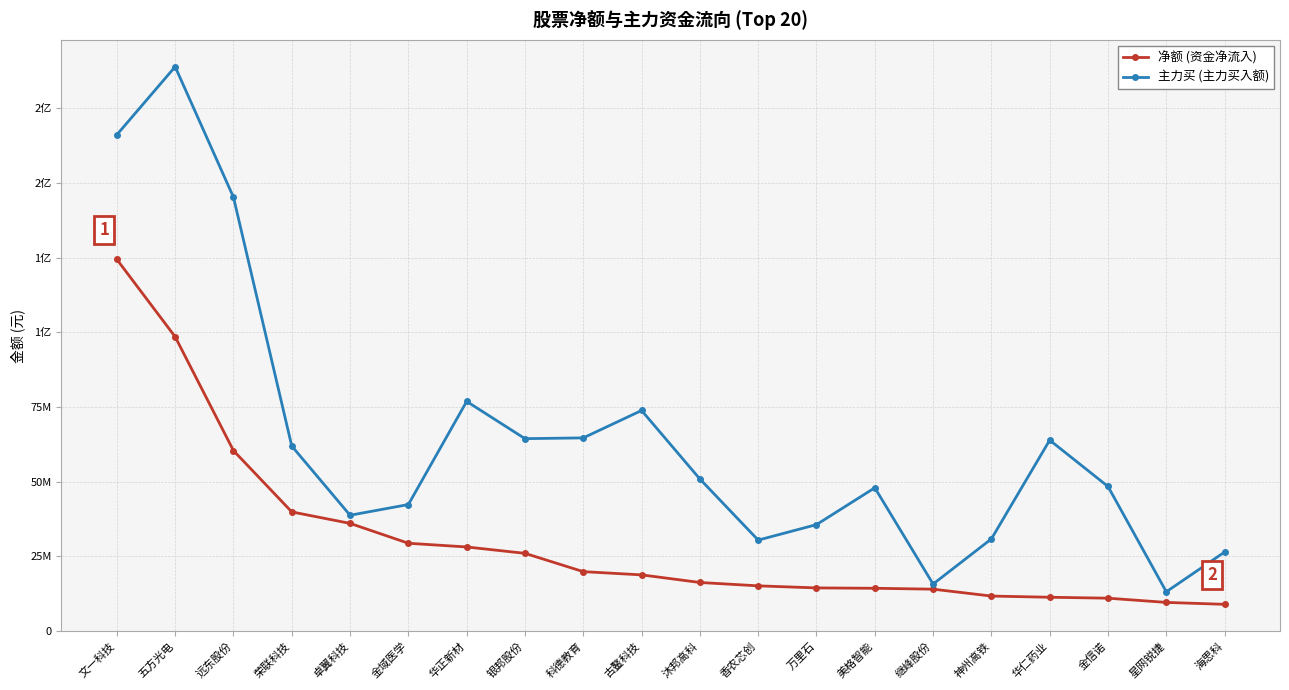

What is the difference between the maximum and minimum values in the 净额 (资金净流入) series?

115462337